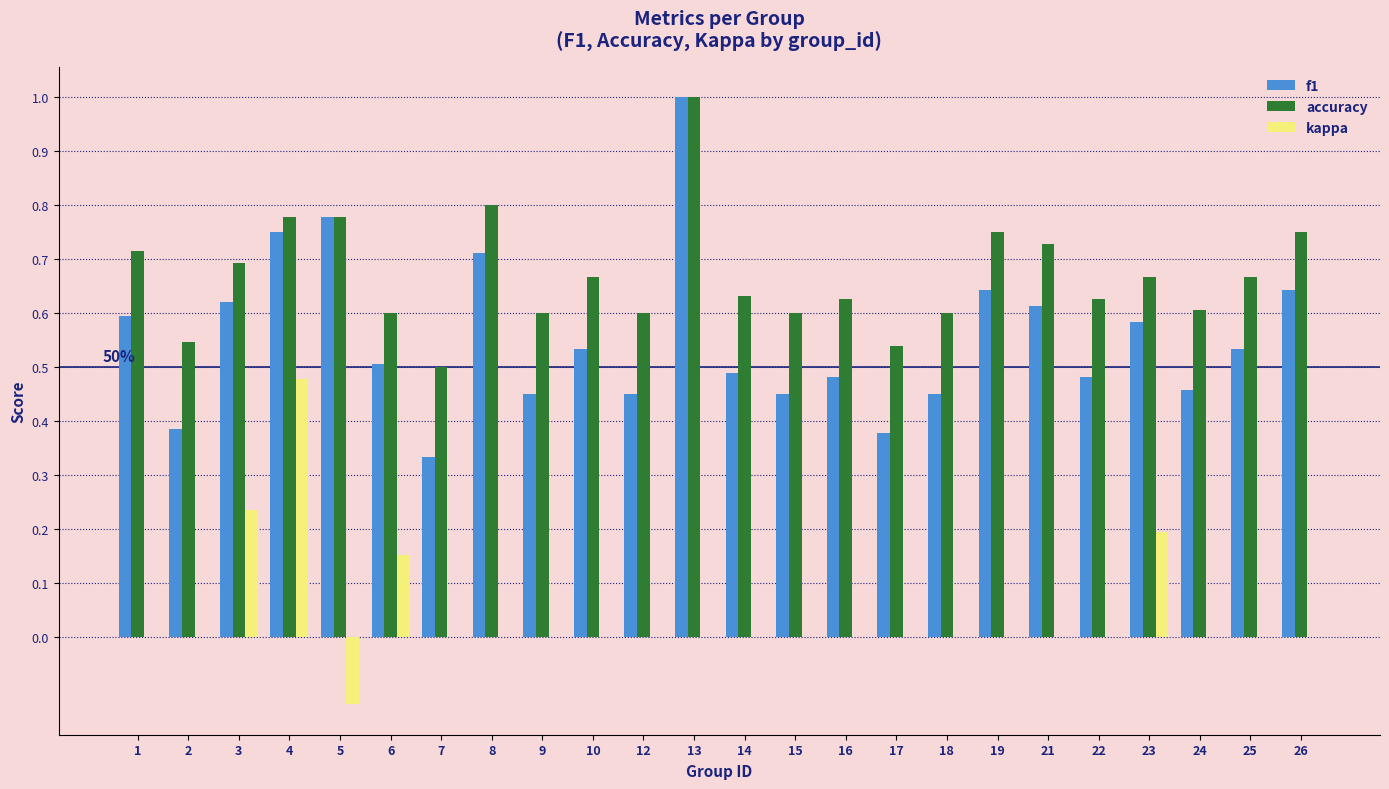

What are all the series names shown in the legend?

f1, accuracy, kappa